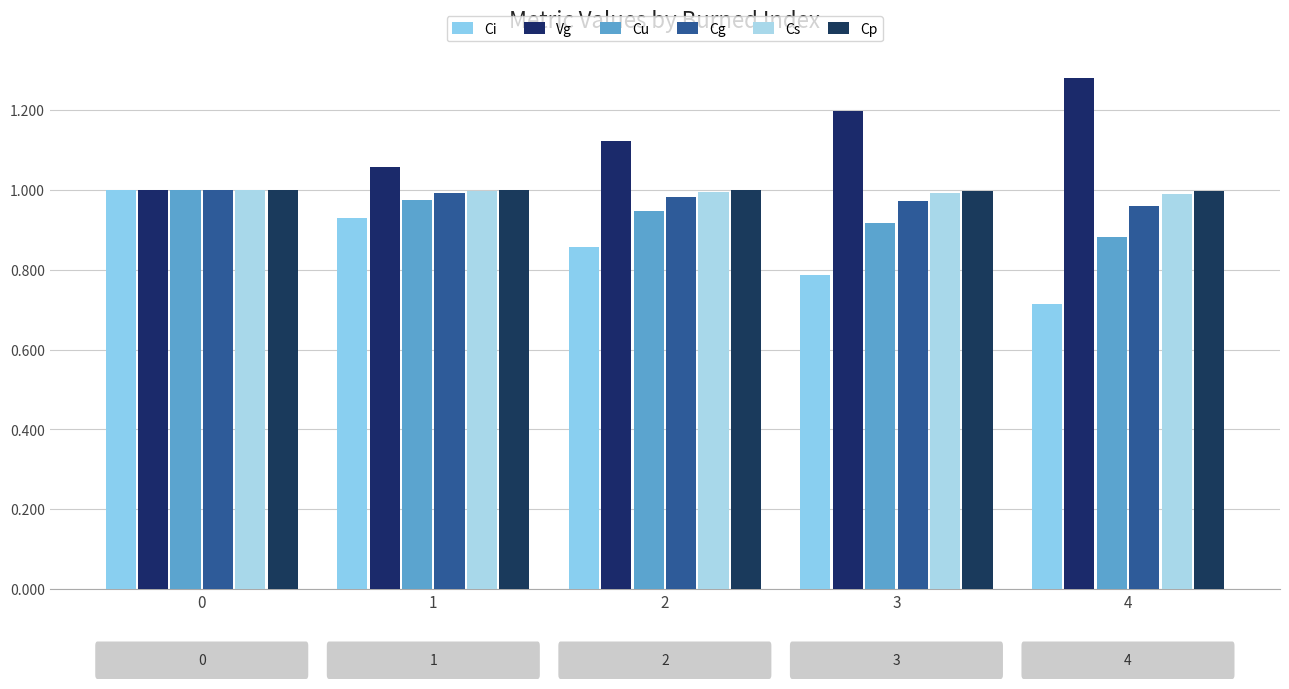

True or false: Vg has a value of 0.4 at 2.

False